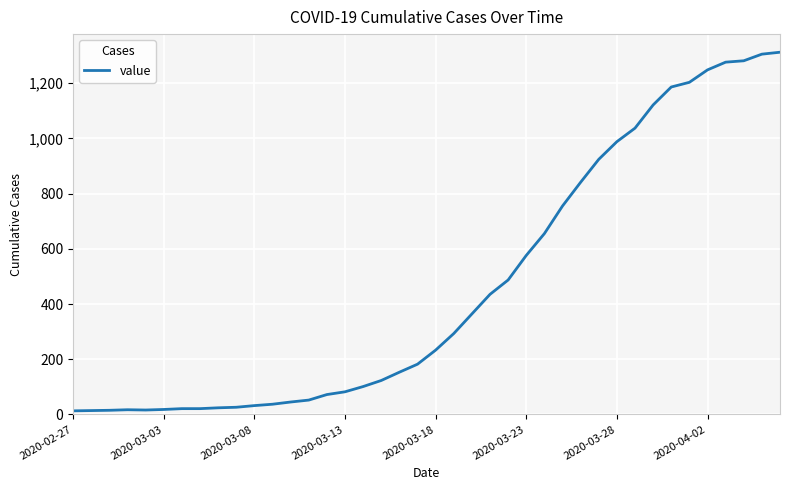

What is the difference between the maximum and minimum values?

1299